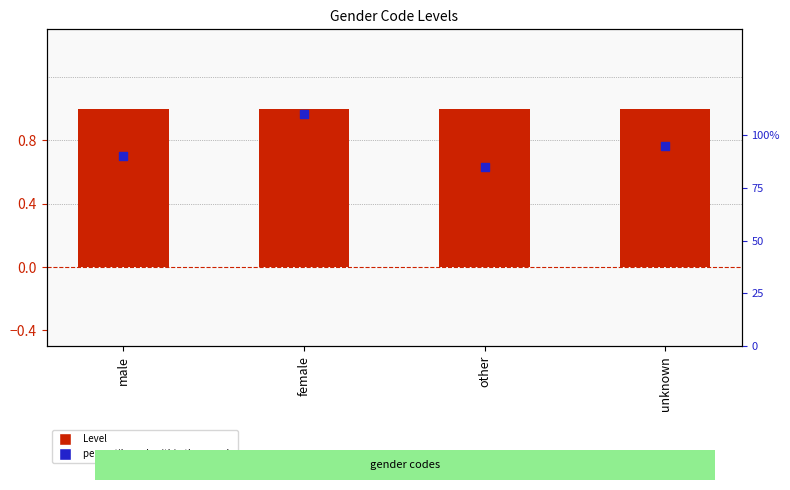

What are all the series names shown in the legend?

Level, percentile rank within the sample